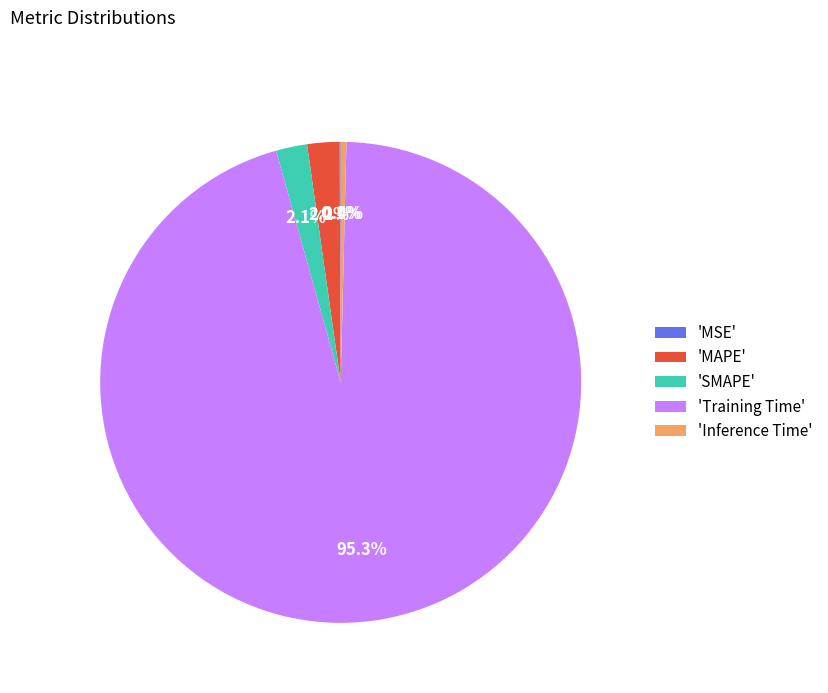

Is the sum of 'Training Time' and 'SMAPE' greater than half?

Yes